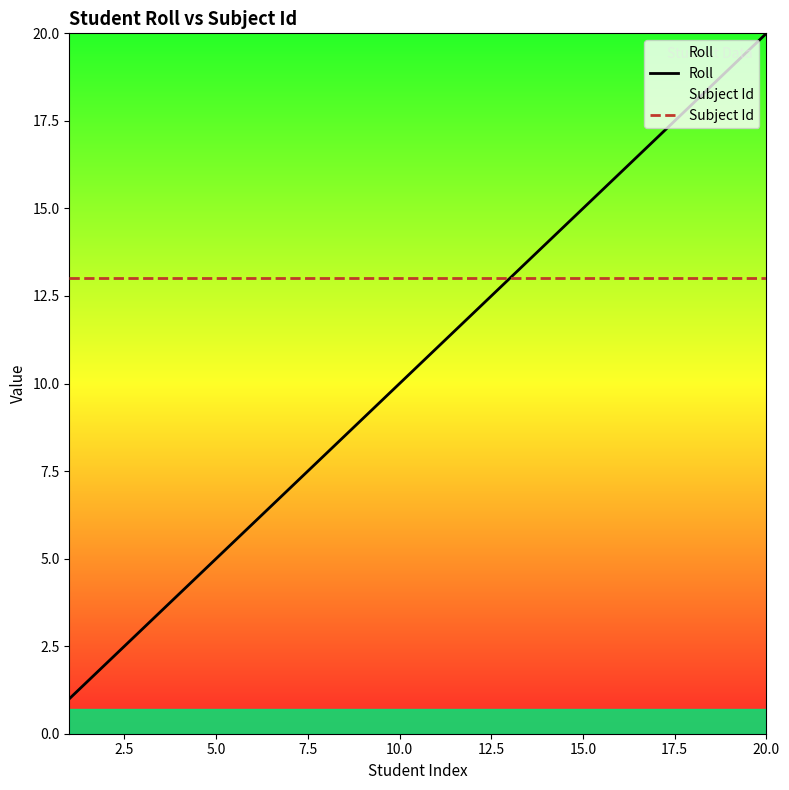

What are all the series names shown in the legend?

Roll, Subject Id